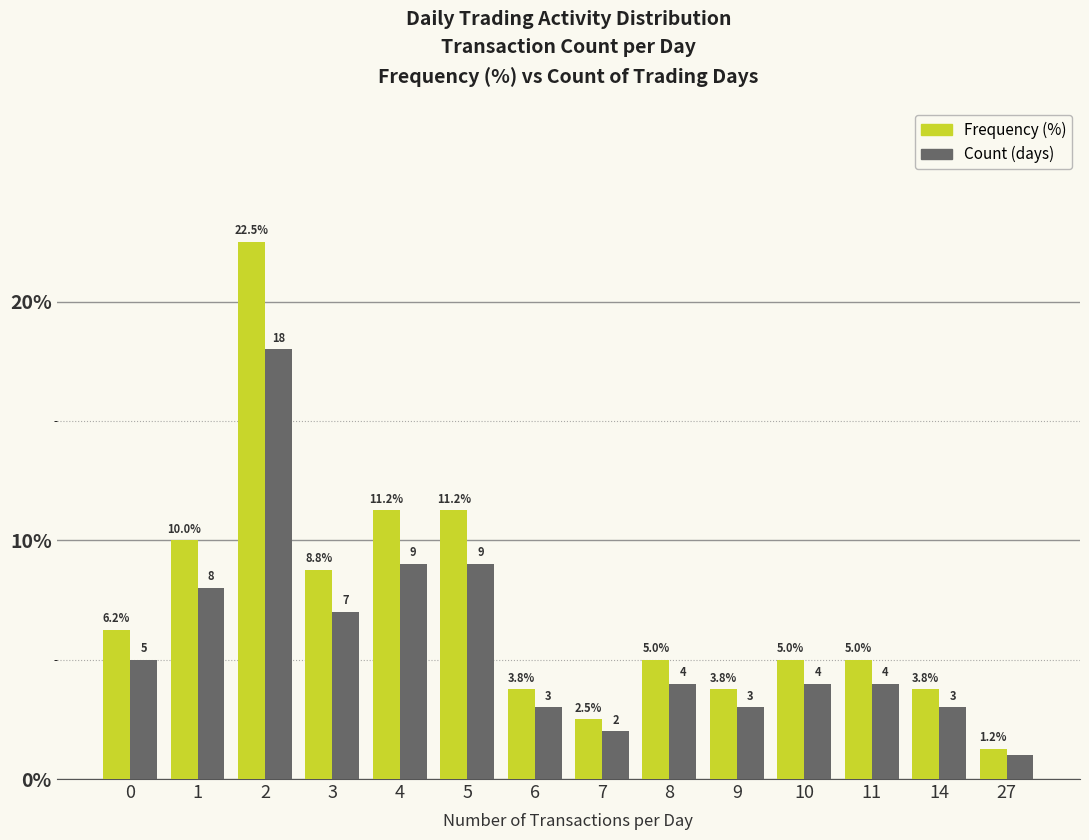

List the series in order of their overall mean, highest first.

Frequency (%), Count (days)